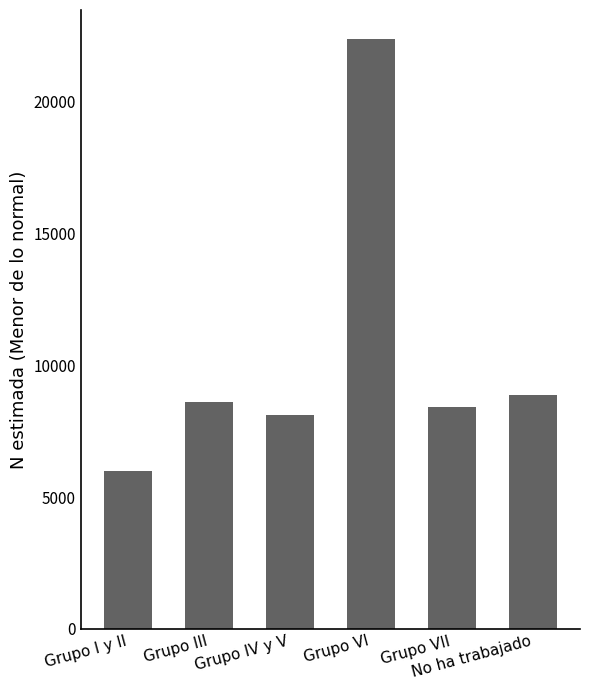

List the labels in order of value, smallest first.

Grupo I y II, Grupo IV y V, Grupo VII, Grupo III, No ha trabajado, Grupo VI